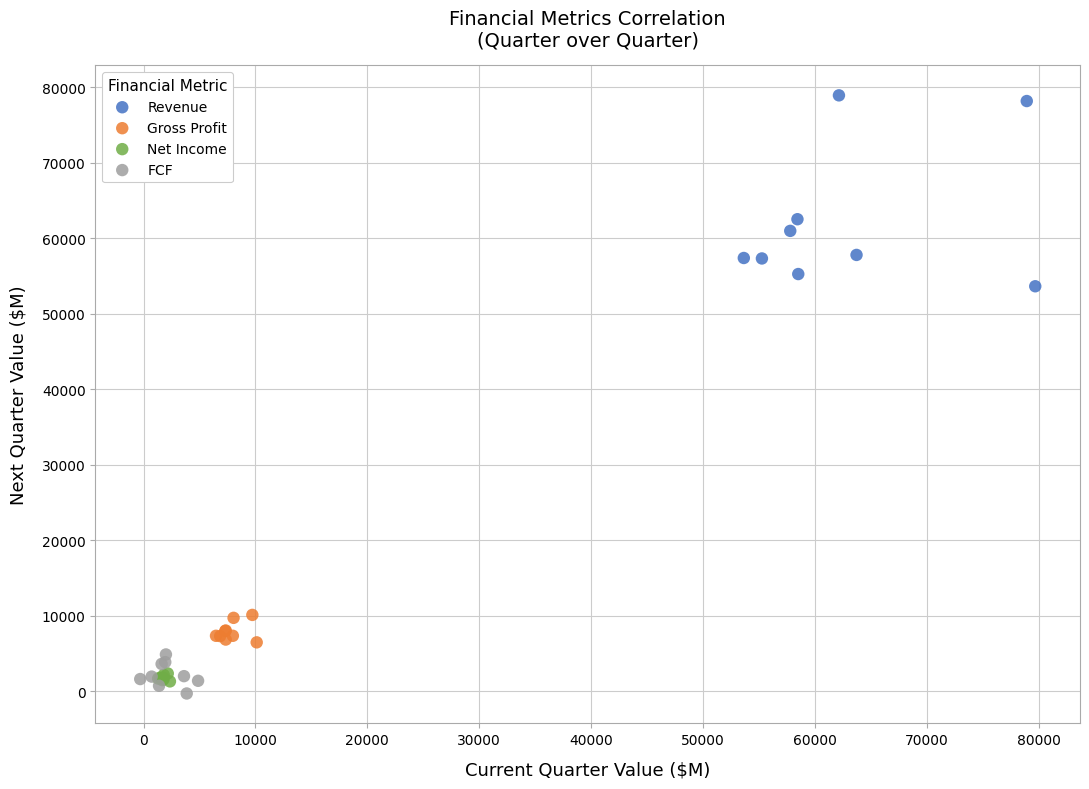

Which series reaches the maximum Y coordinate?

Revenue